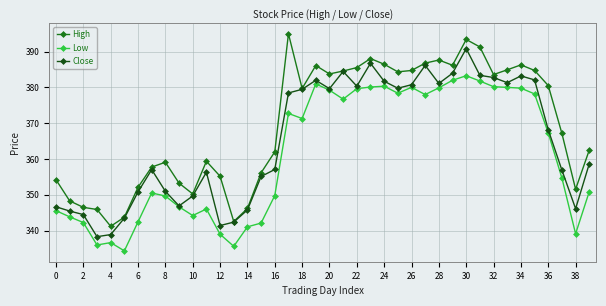

What is the minimum value shown in the chart?

334.4